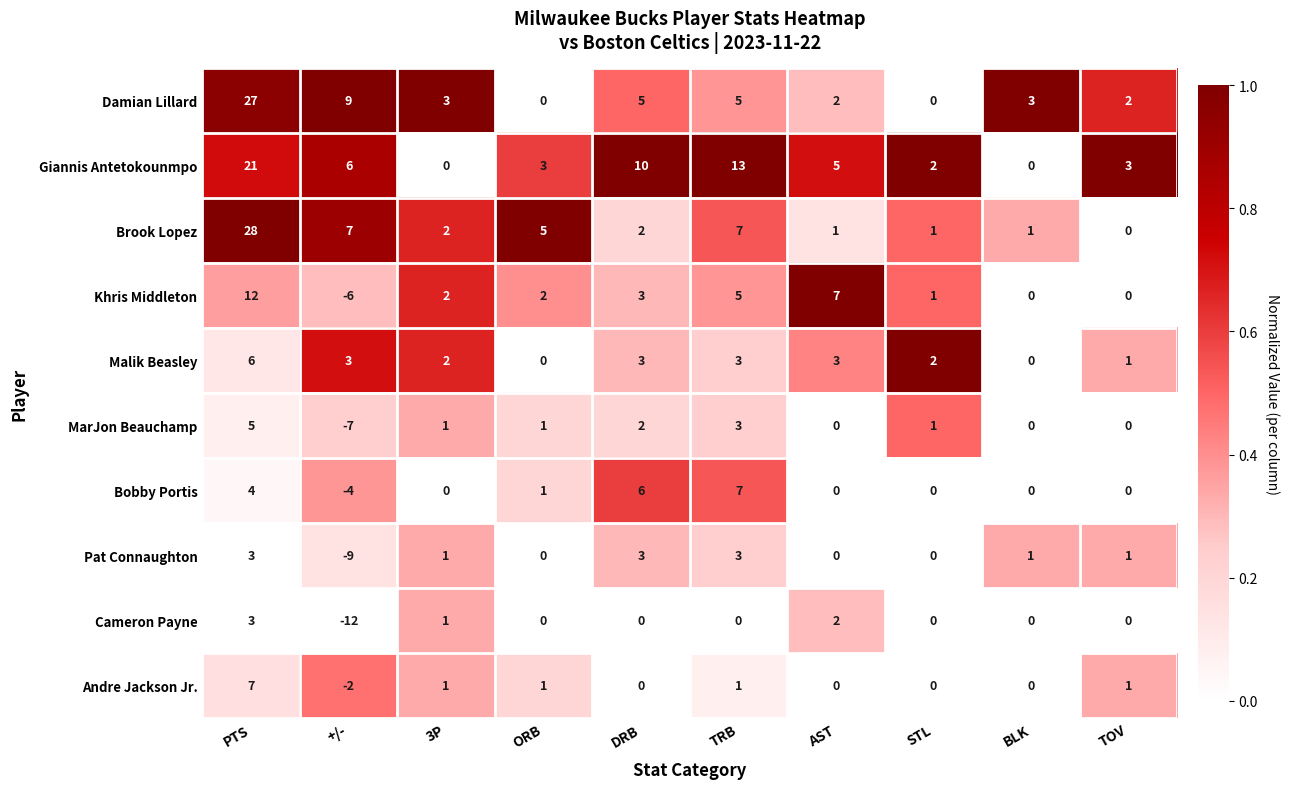

Which series has the largest range (max minus min)?

Brook Lopez